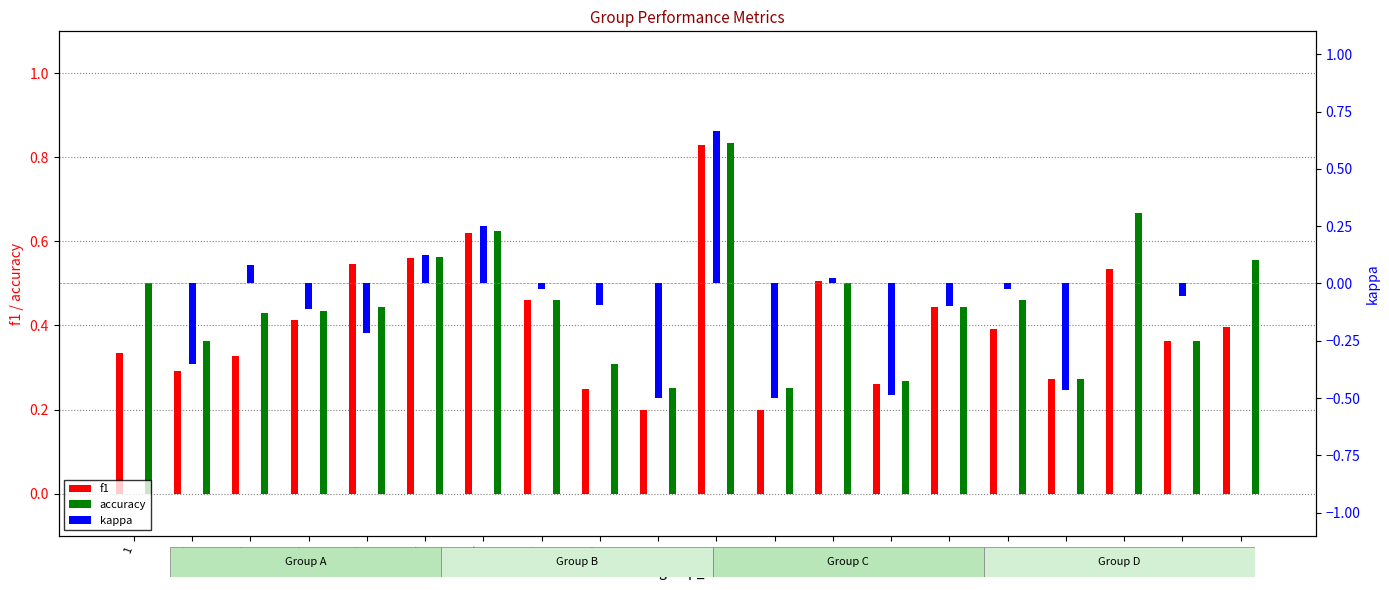

What is the difference between the highest and lowest values at 18?

0.7